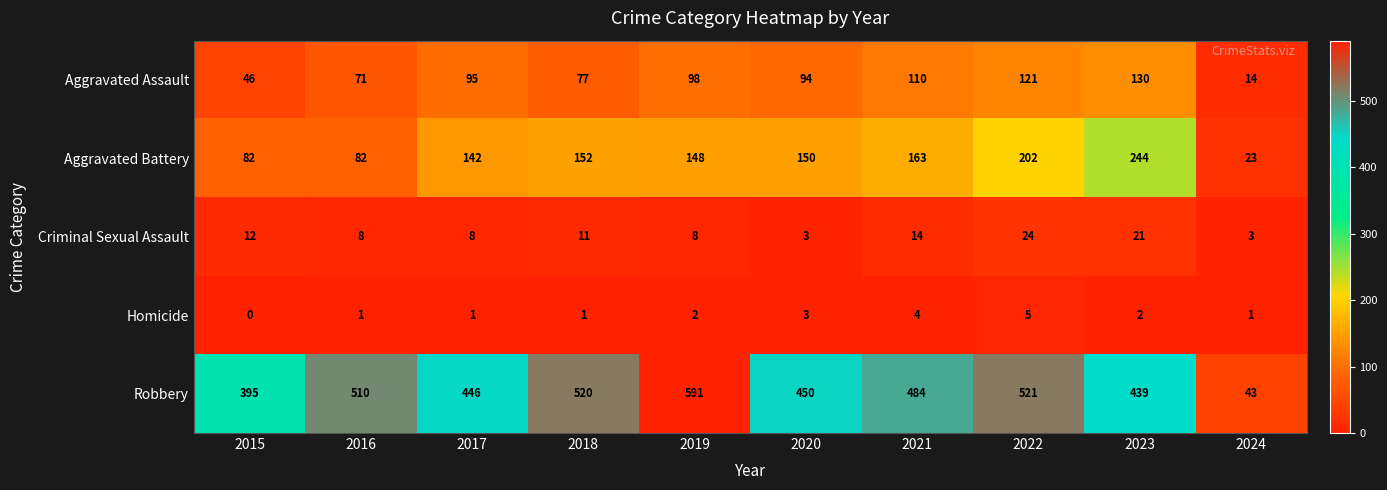

Between 2017 and 2023, which series saw the biggest shift?

Aggravated Battery